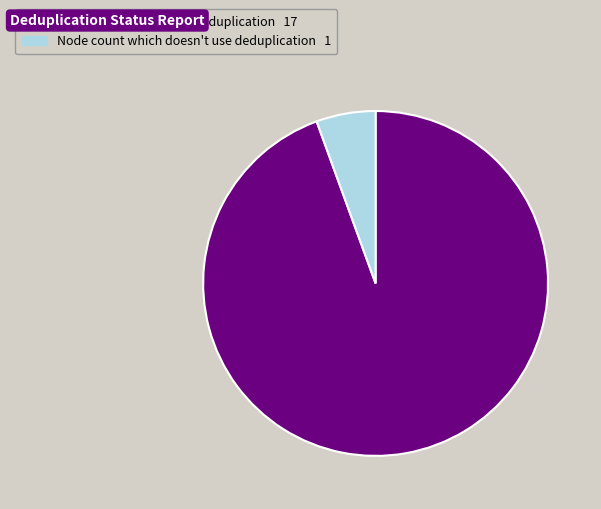

Is there any slice that represents more than half of the pie?

Yes